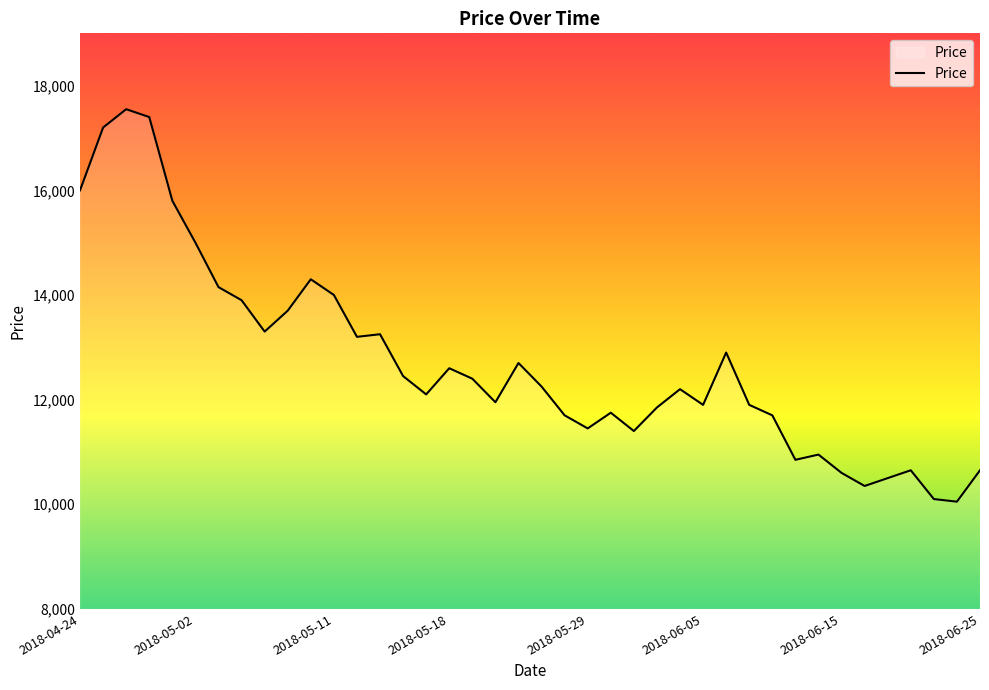

What is the difference between the maximum and minimum values?

7500